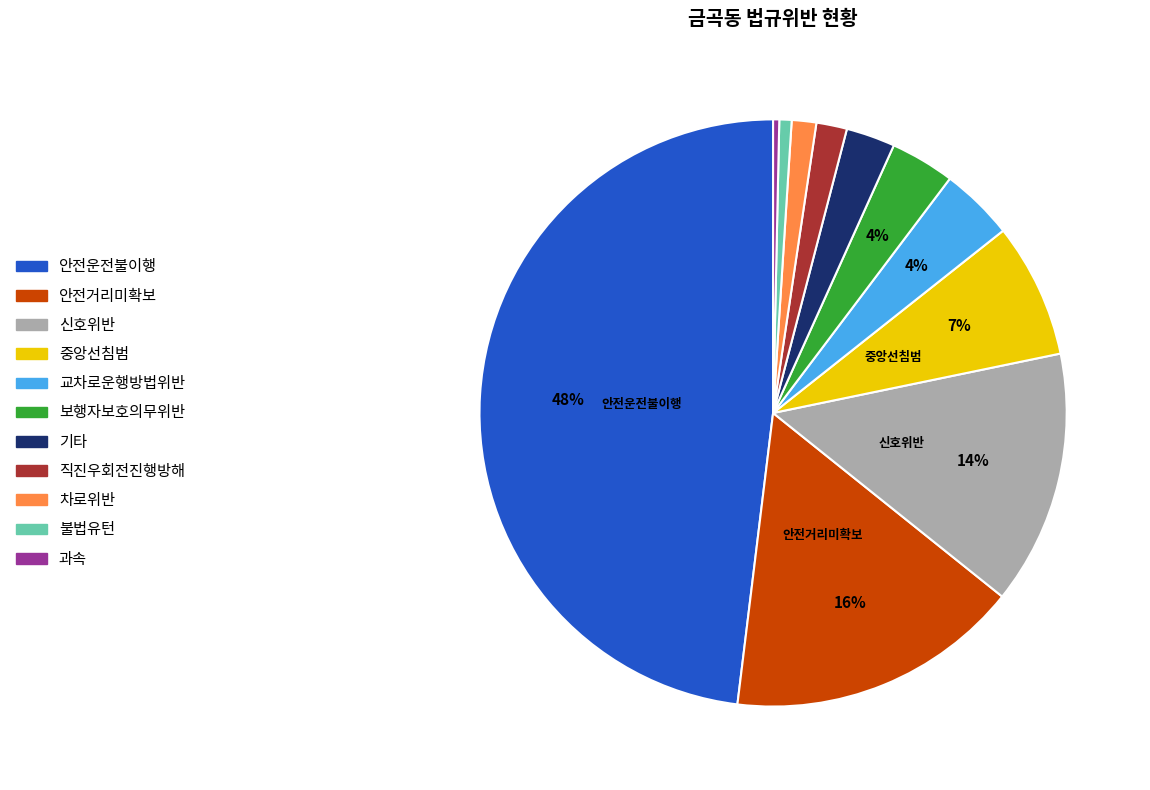

Which slice is the largest?

안전운전불이행